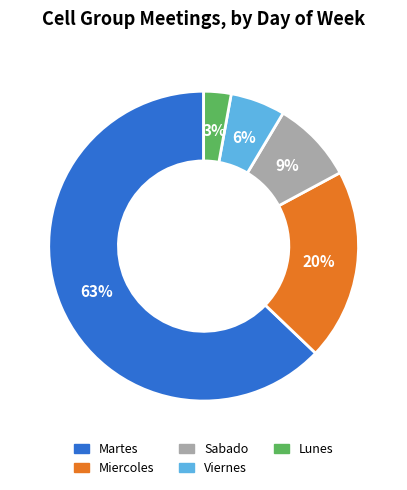

What is the ratio of the value at Lunes to the value at Viernes?

0.5